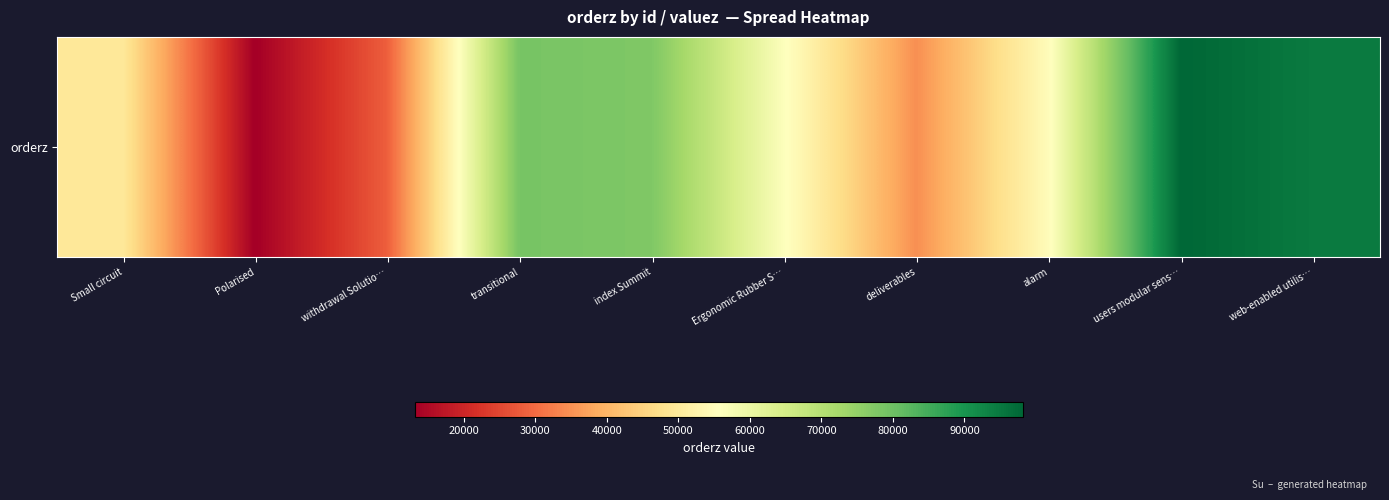

At which label does the data first exceed 56199?

transitional